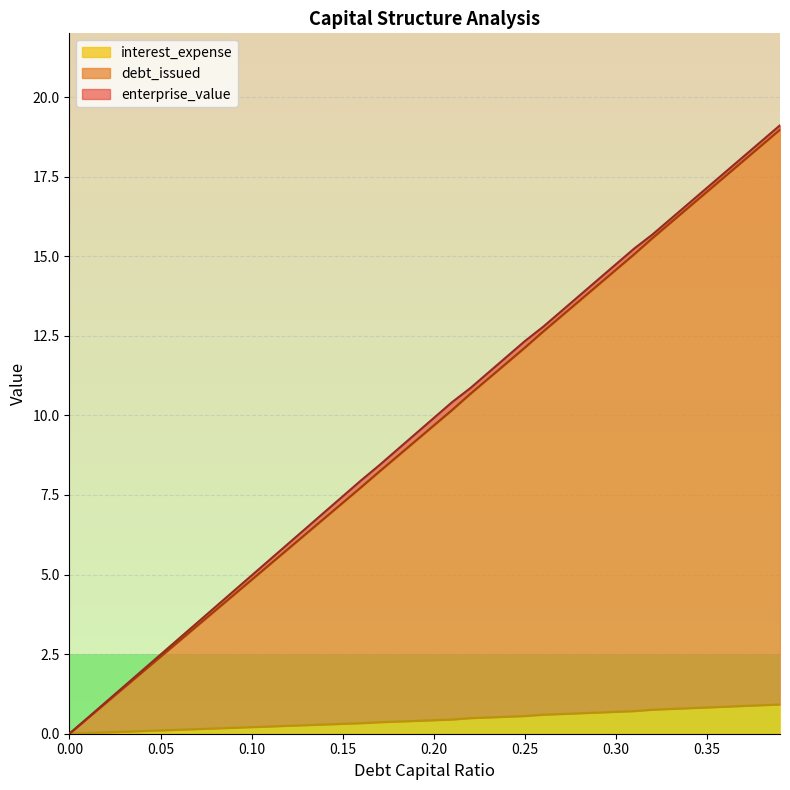

What is the greatest value displayed?

19.1